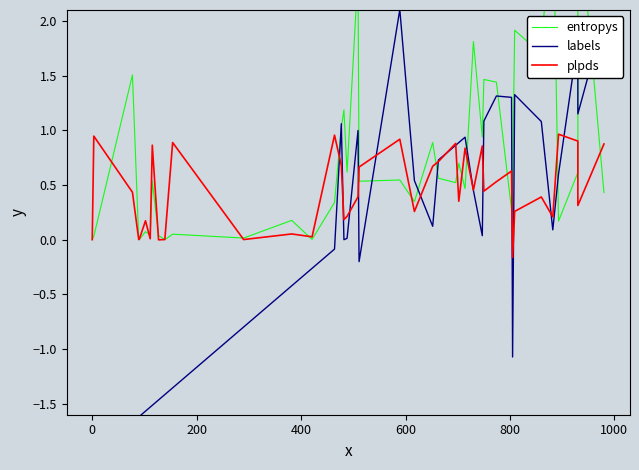

How many intersections are there between entropys and labels?

11